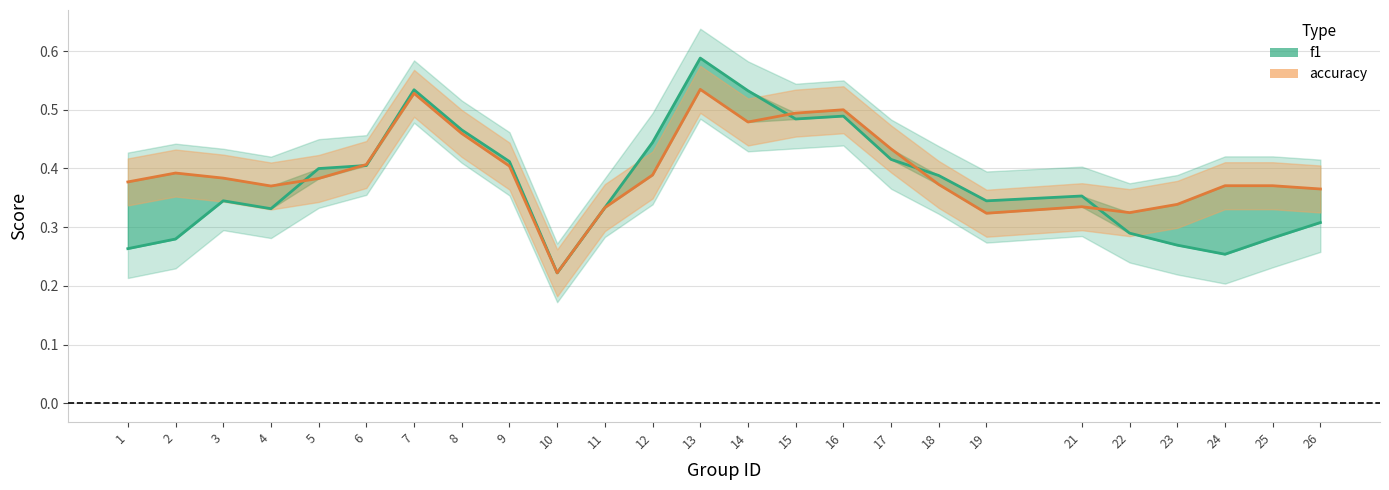

How many intersections are there between f1 (line) and accuracy (line)?

6